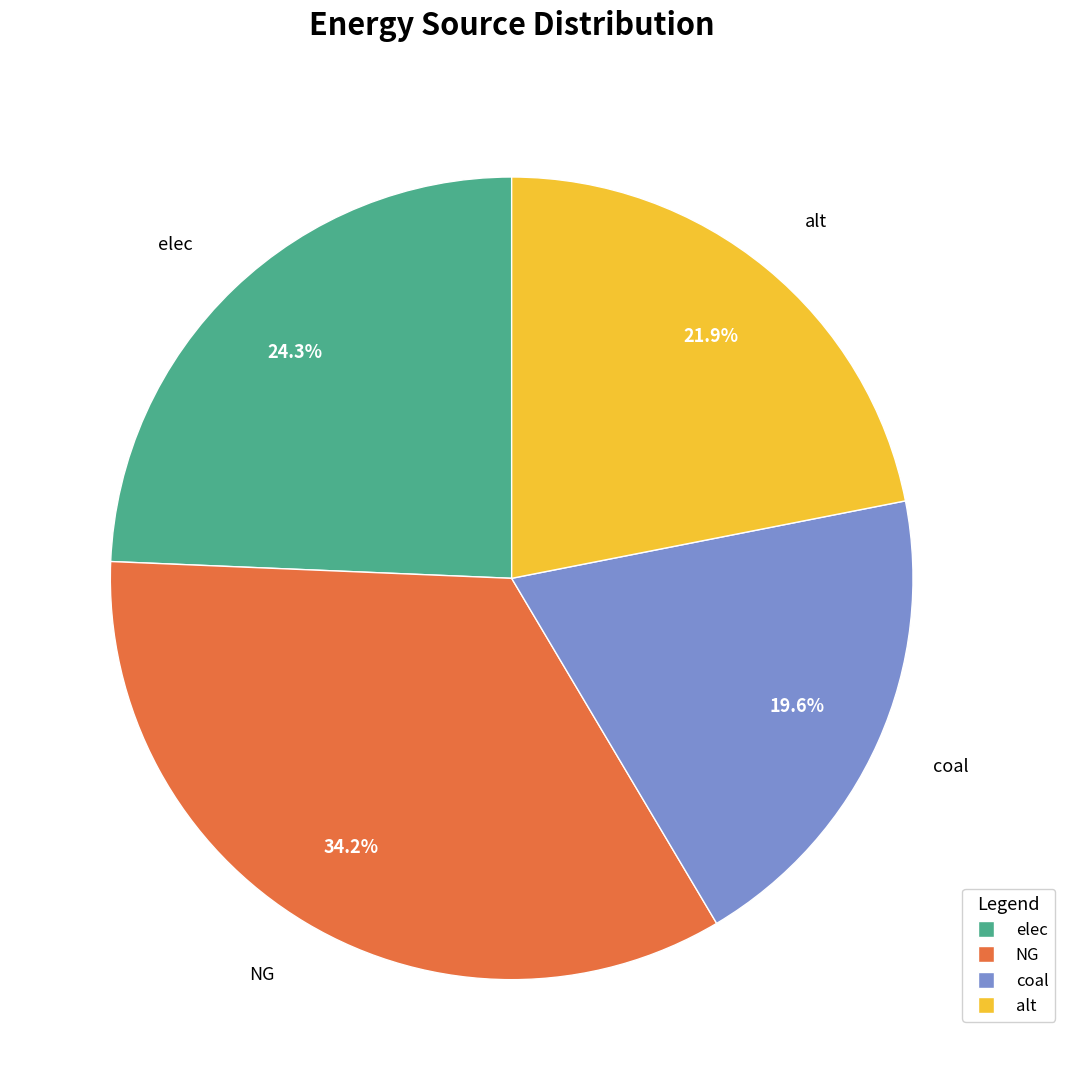

Rank the categories by value from highest to lowest.

NG, elec, alt, coal